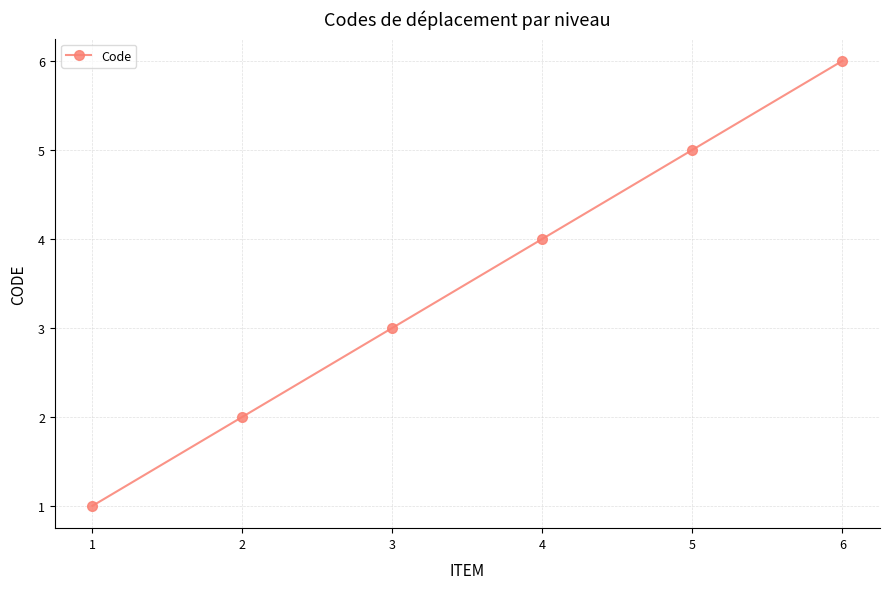

List the labels in order of value, smallest first.

1, 2, 3, 4, 5, 6